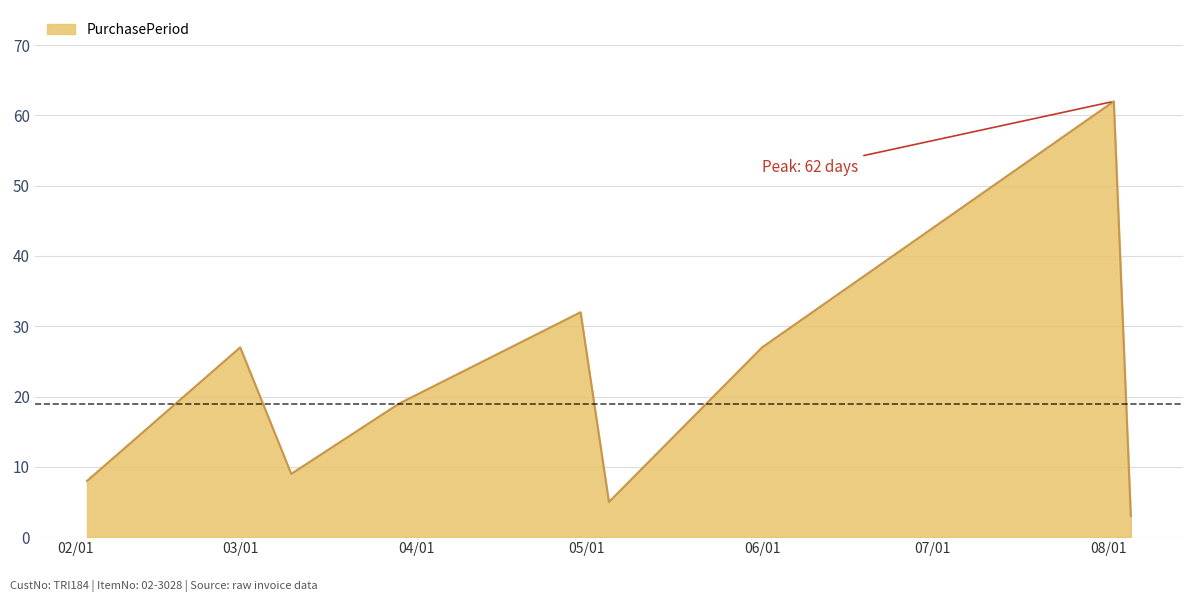

What is the smallest value displayed?

3